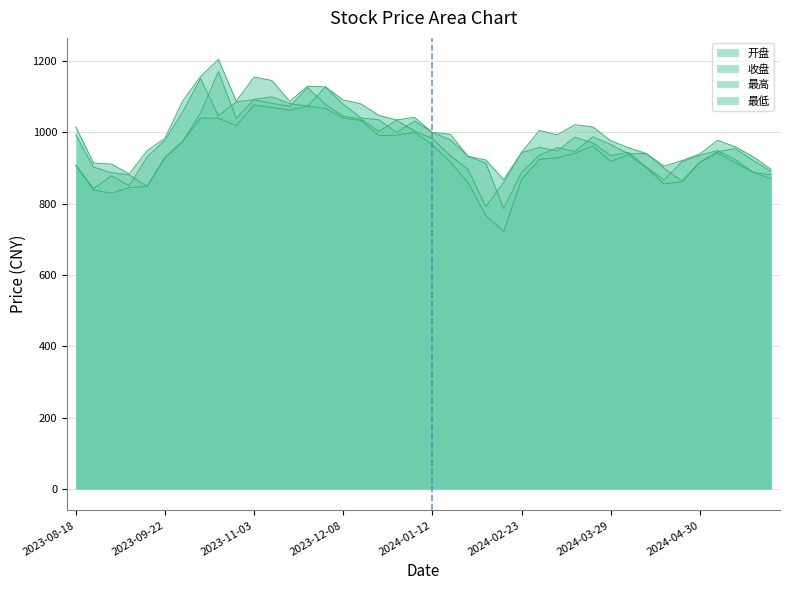

True or false: 开盘 and 收盘 intersect in this chart.

True